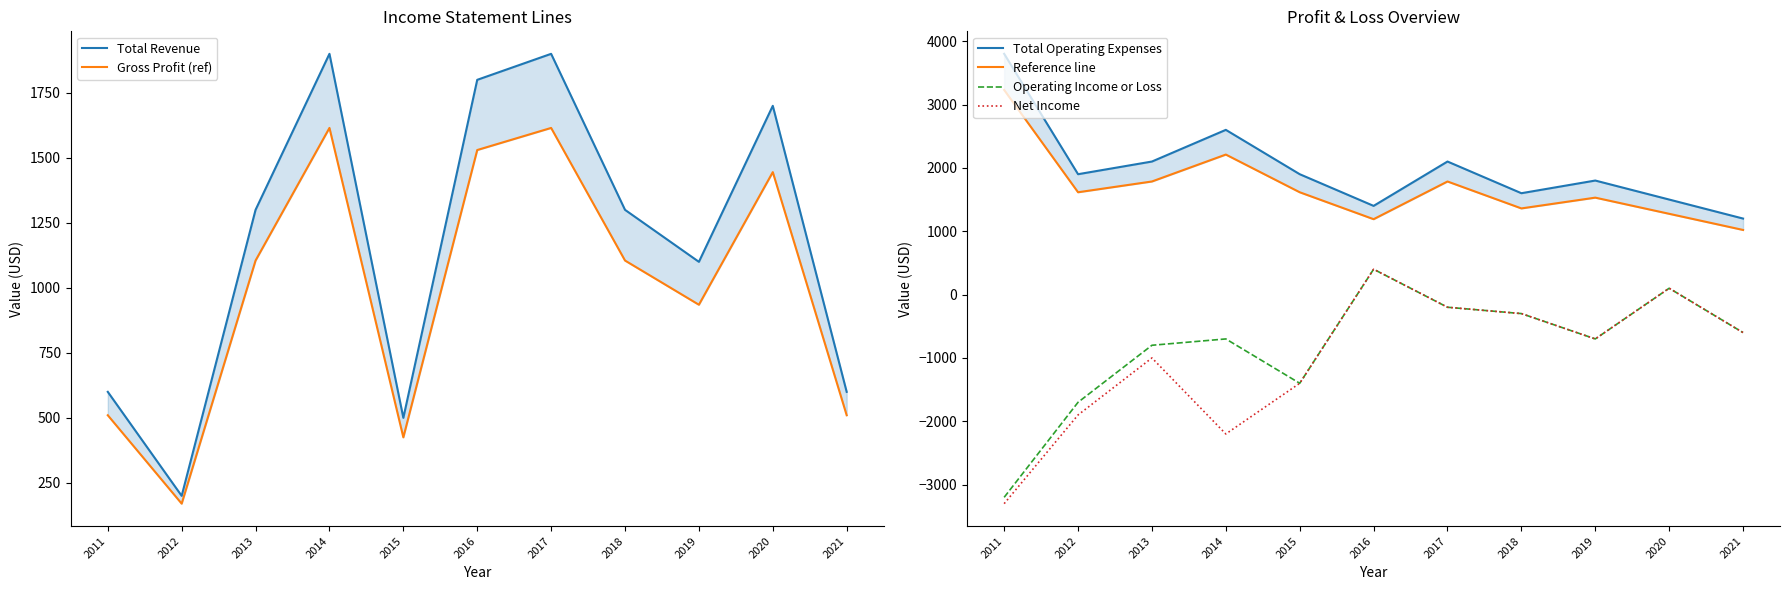

Which series has the widest spread of values?

Net Income